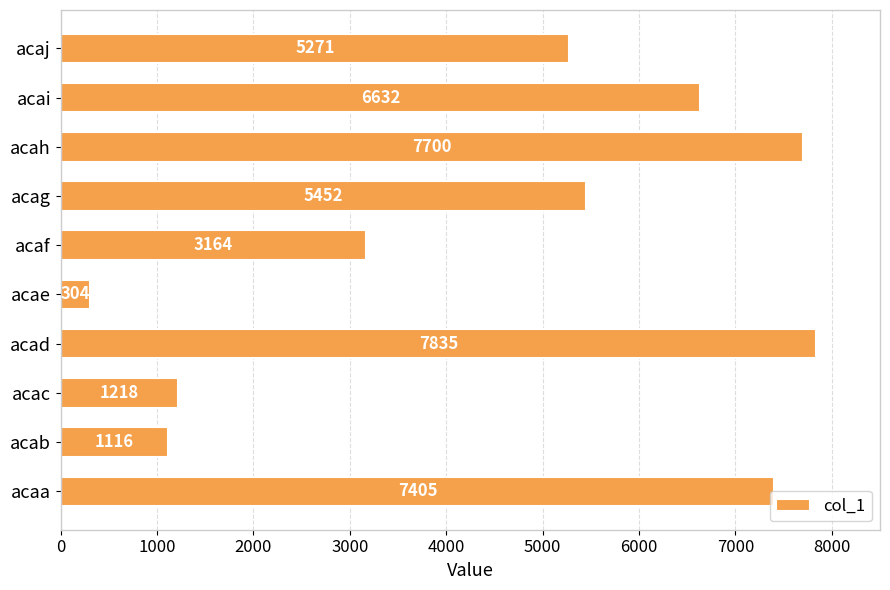

Count the number of categories in the chart.

10